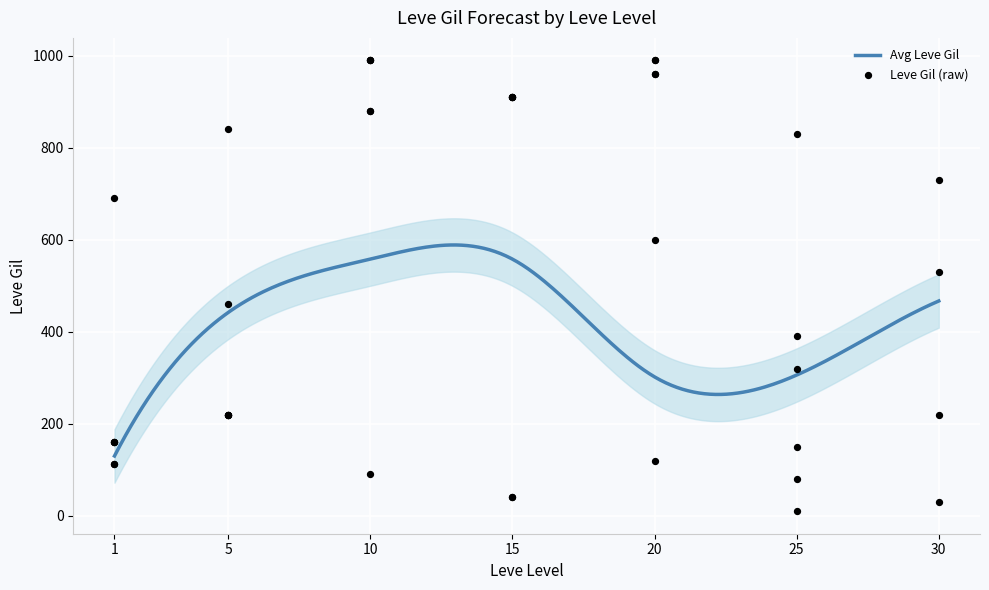

Which has a higher value, 20 or 15?

20